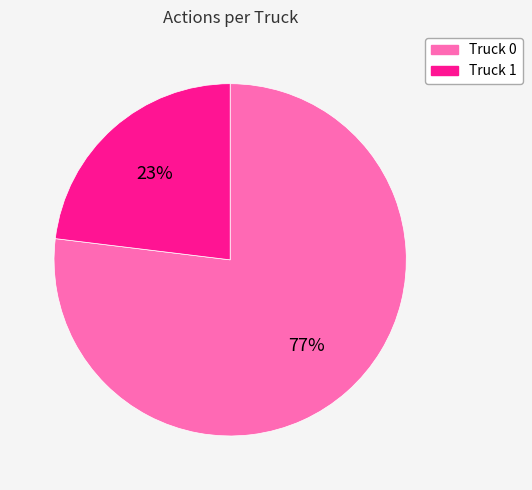

To the nearest percent, what is the combined percentage of Truck 0 and Truck 1?

100%